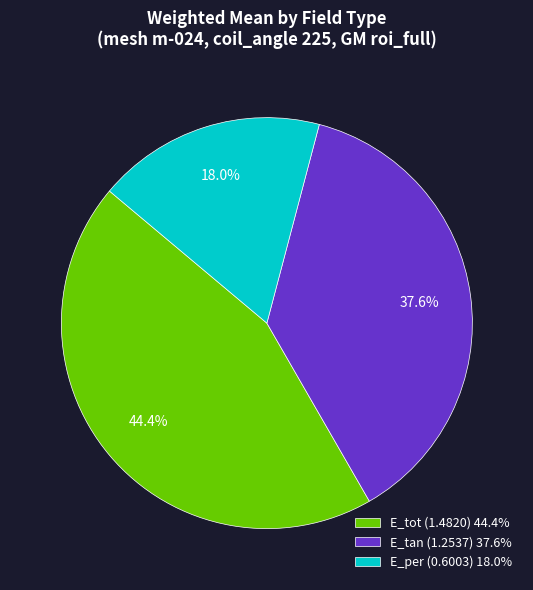

What percentage is the E_tot slice, to the nearest percent?

44%